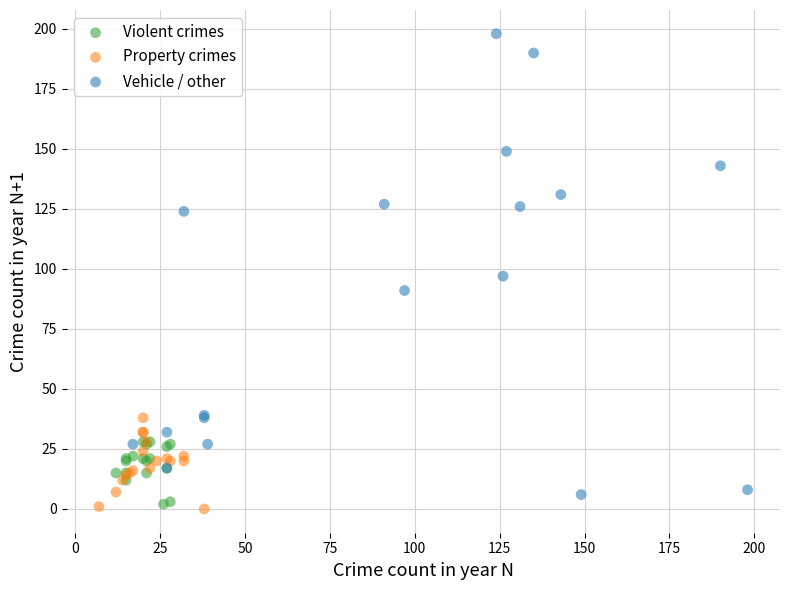

Which series reaches the maximum Y coordinate?

Vehicle / other